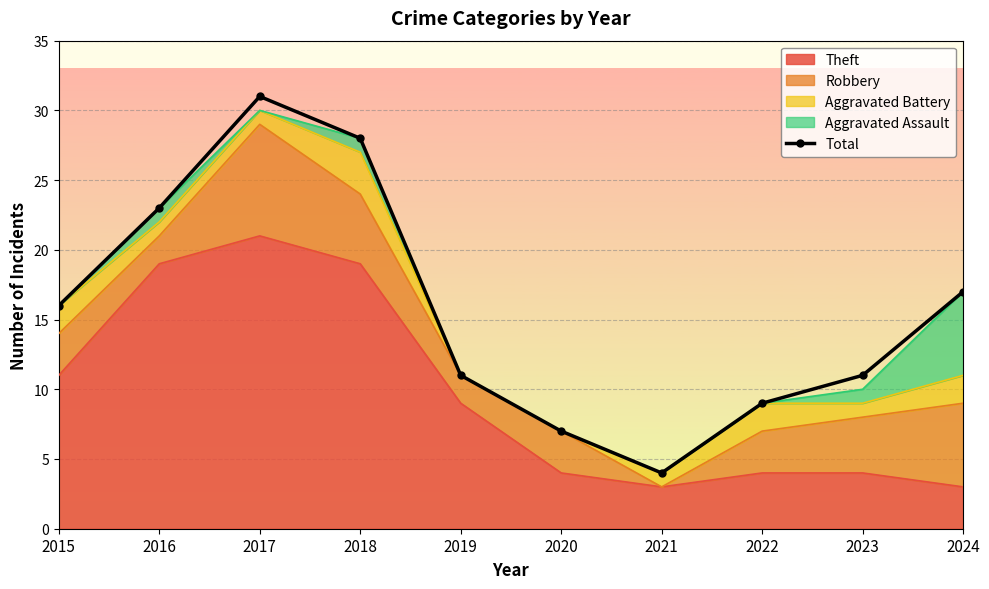

At which category does the data reach its first local valley?

2021